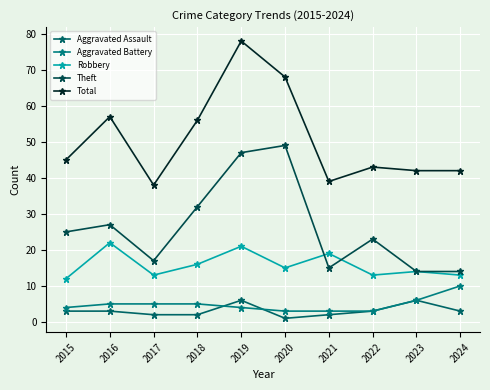

True or false: Aggravated Battery and Total cross at least once.

False